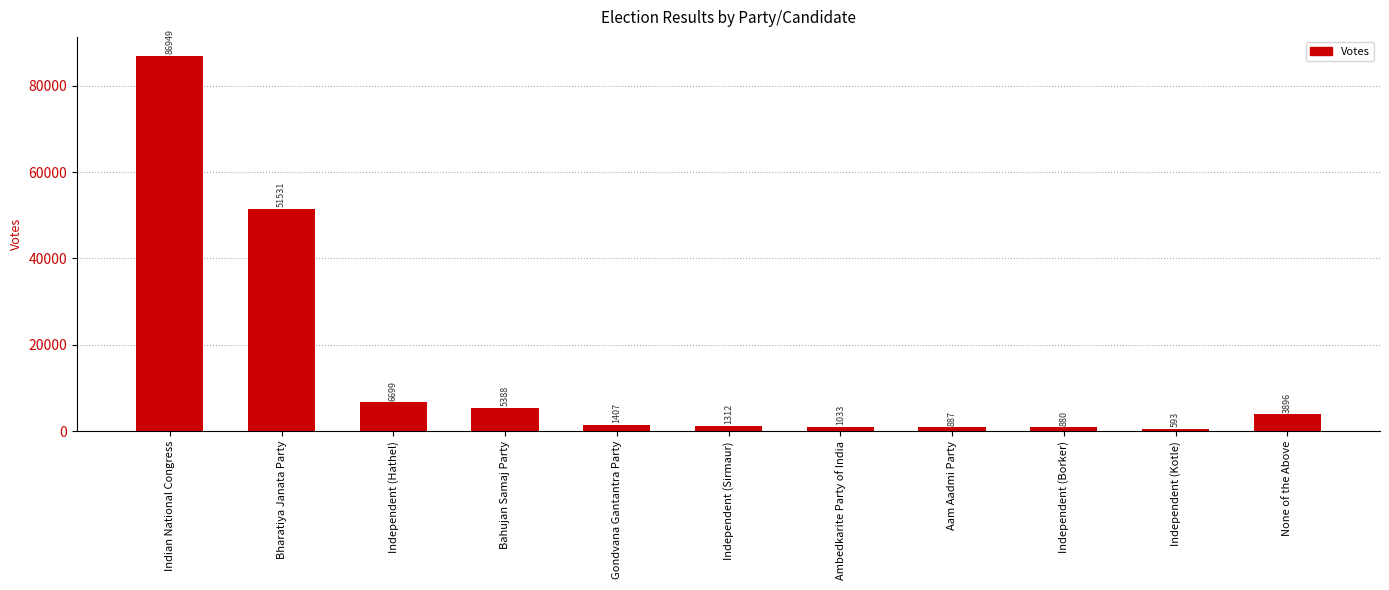

At which label does the data first exceed 1407?

Indian National Congress